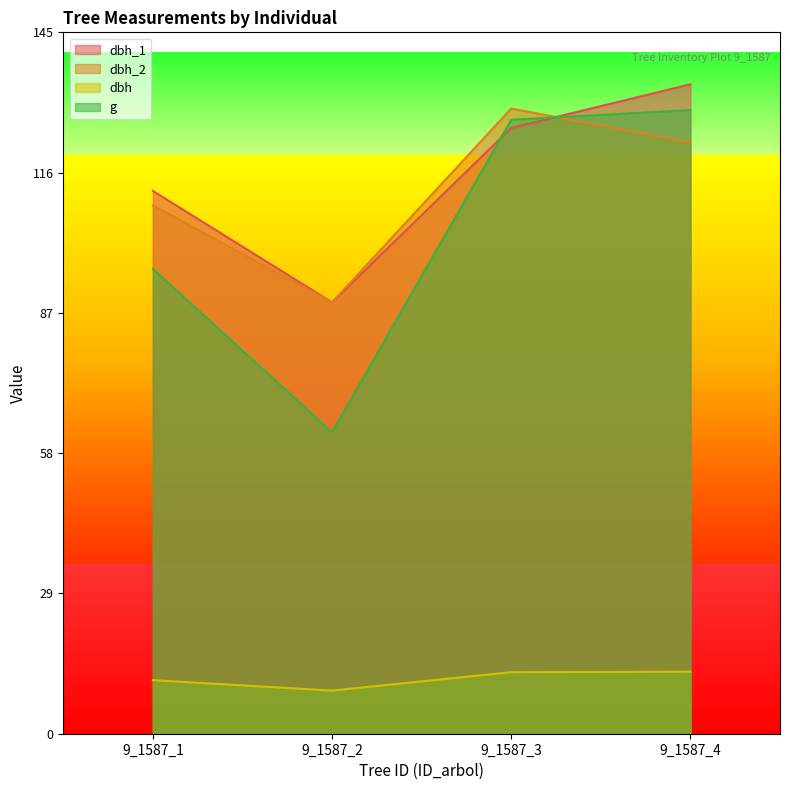

The value of g at 9_1587_3 is 85.8. True or false?

False